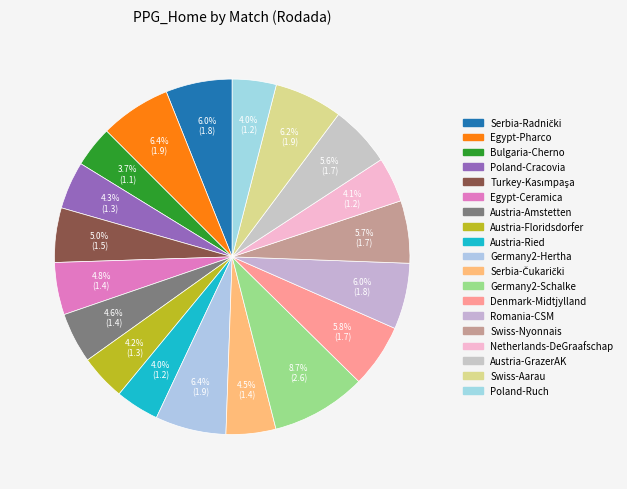

Count the number of slices in the pie.

19